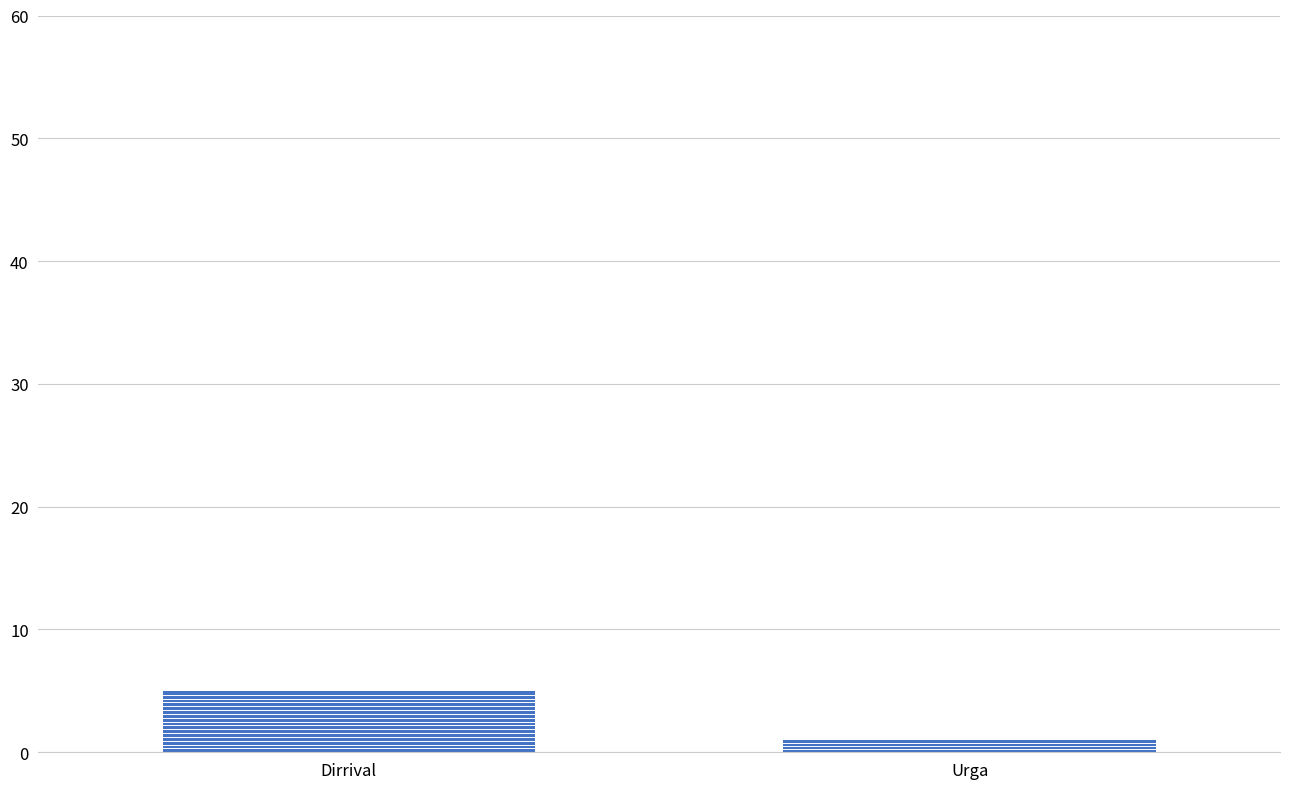

Which has a higher value, Dirrival or Urga?

Dirrival